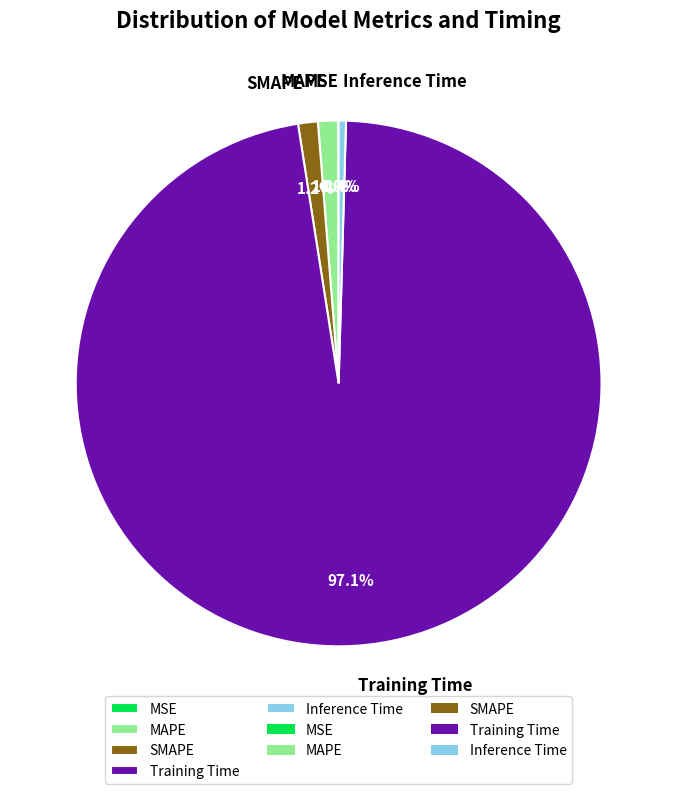

Between SMAPE and Inference Time, which is larger?

SMAPE